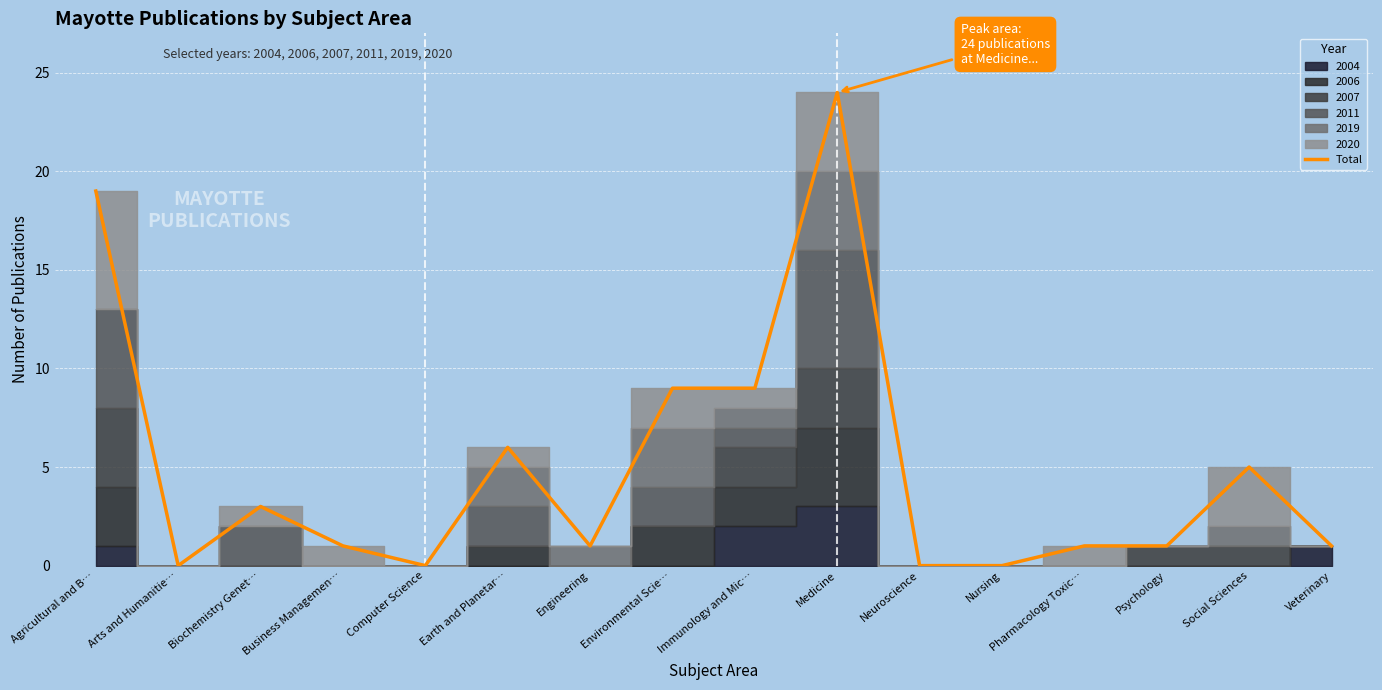

List the labels in order of value, largest first.

Medicine, Agricultural and B…, Environmental Scie…, Immunology and Mic…, Earth and Planetar…, Social Sciences, Biochemistry Genet…, Business Managemen…, Engineering, Pharmacology Toxic…, Psychology, Veterinary, Arts and Humanitie…, Computer Science, Neuroscience, Nursing